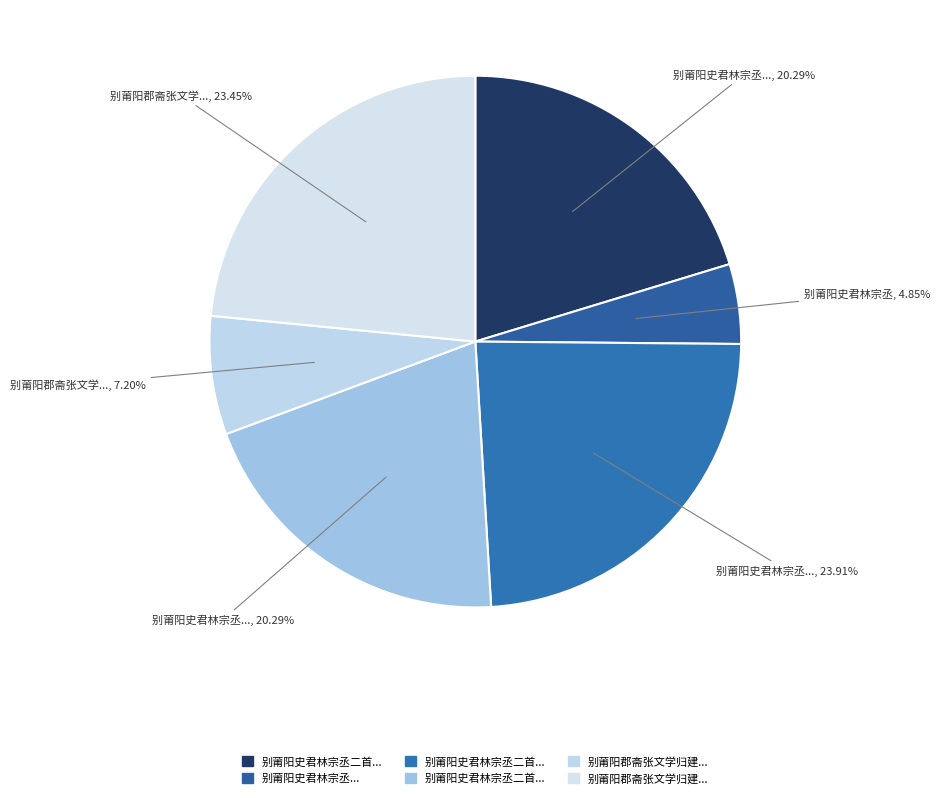

How many segments does this pie chart have?

6